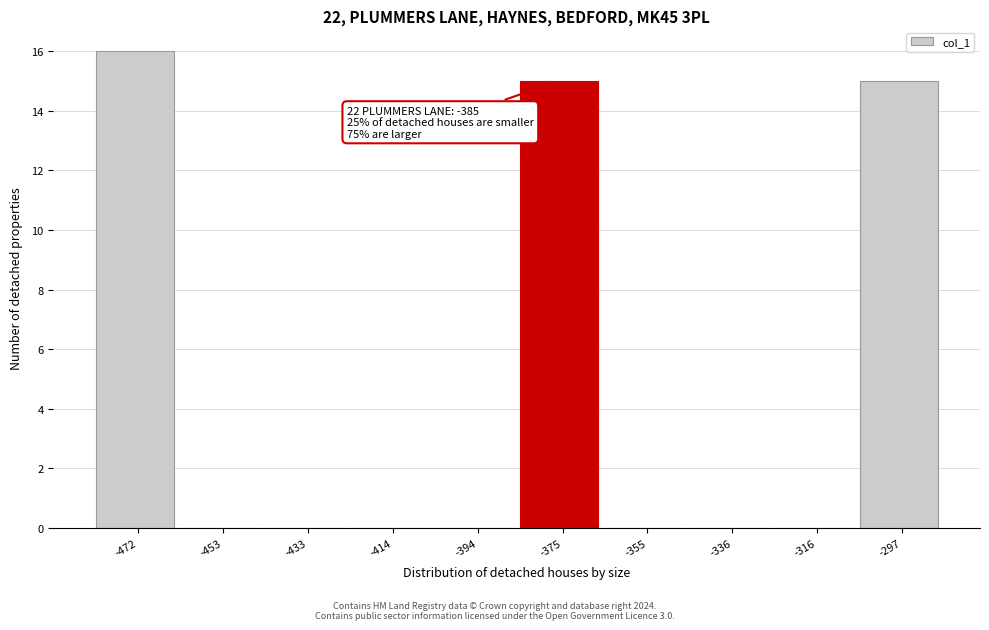

Which range on the x-axis has the tallest bar?

-482 to -462